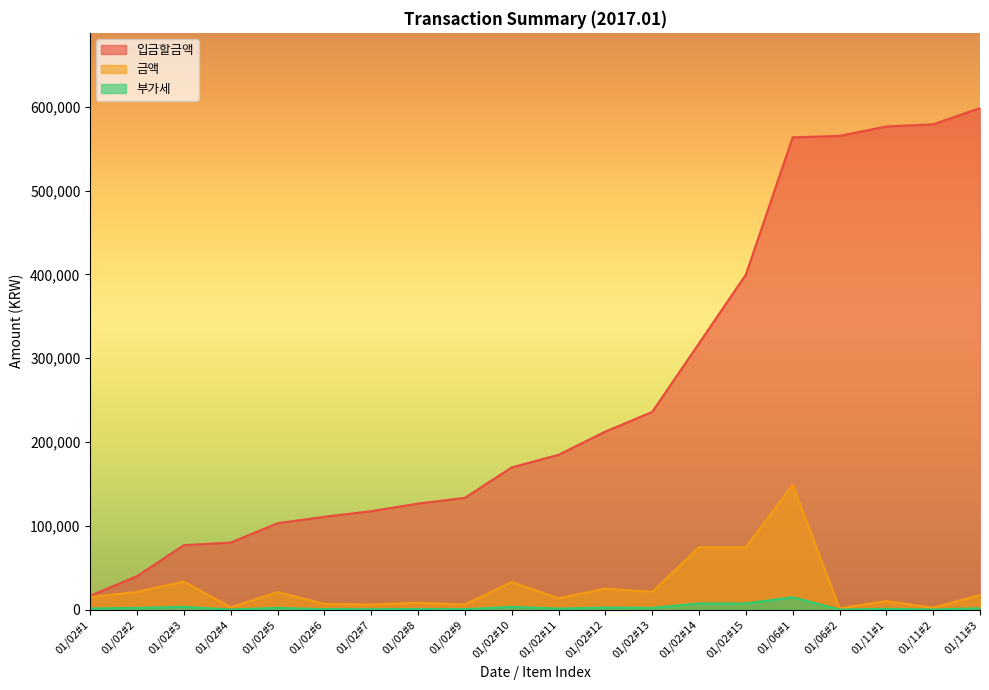

Between 01/02#13 and 01/02#7, which is larger?

01/02#13